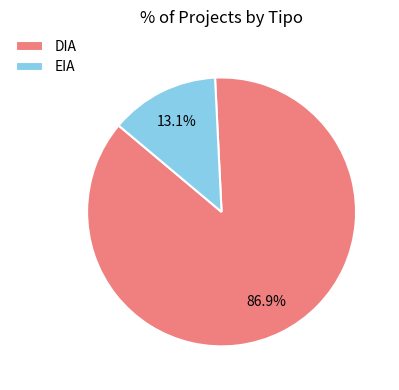

Is it true that EIA is 13% of the pie?

True